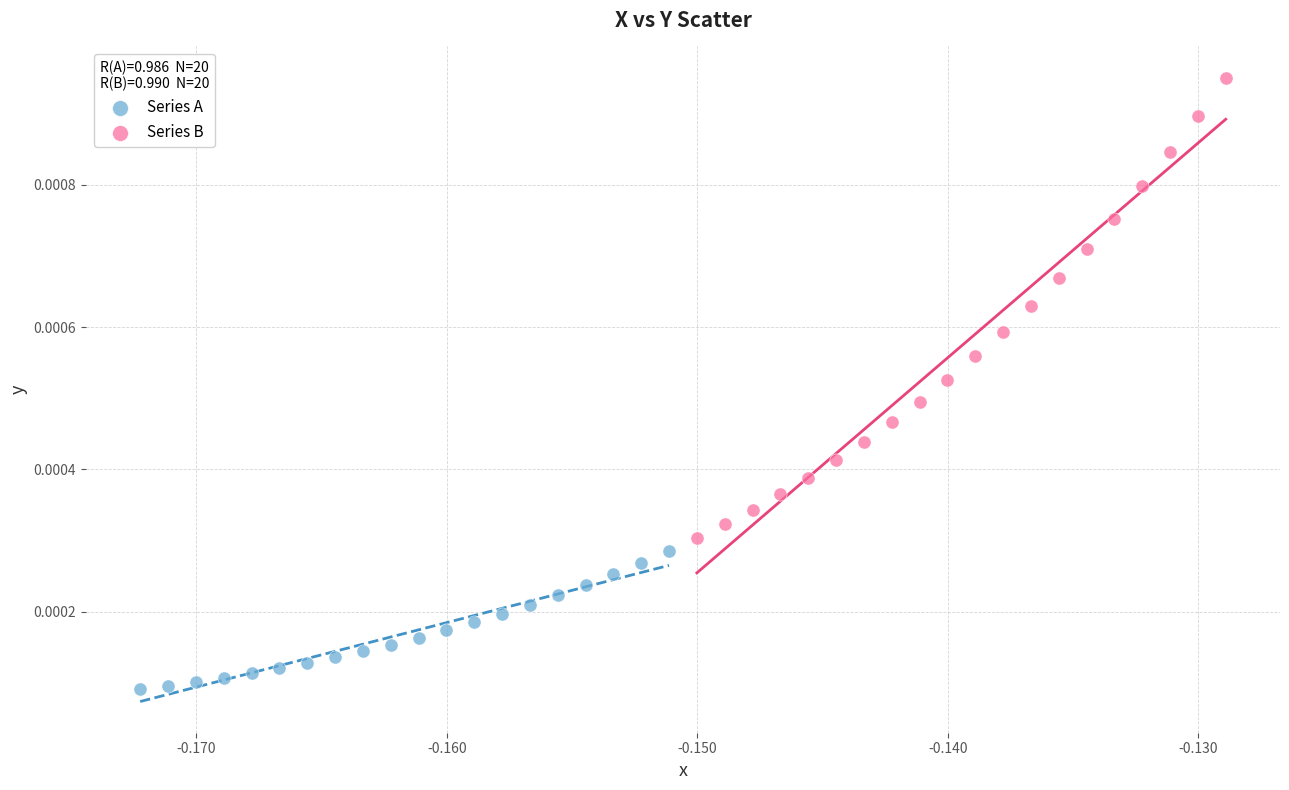

Which series contains the lowest Y value?

Series A